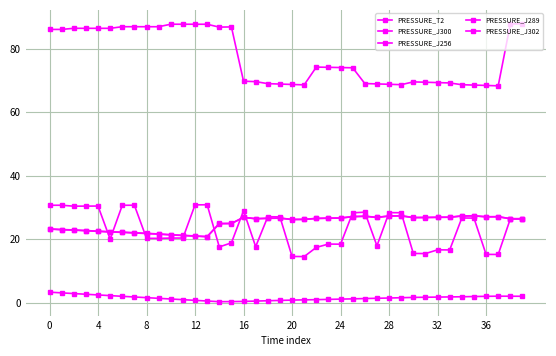

How many lines are shown in the chart?

5